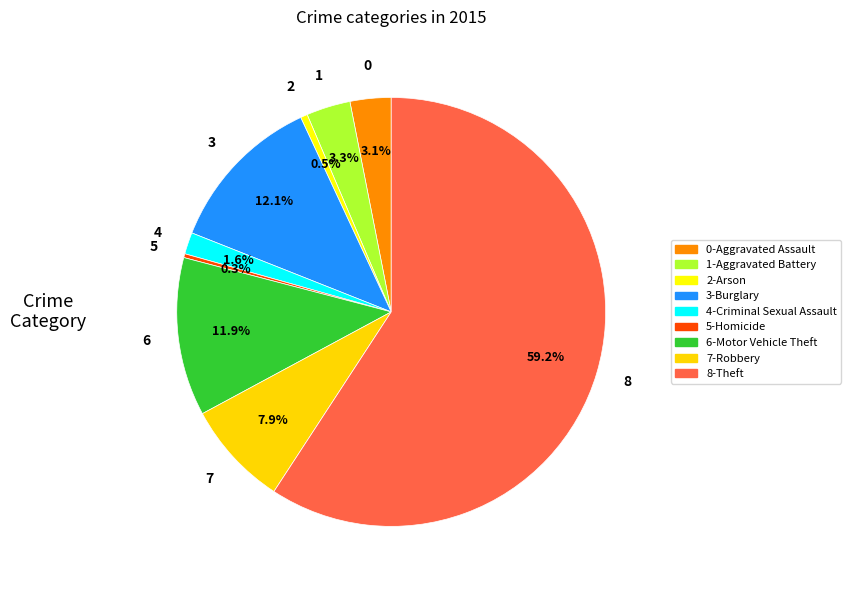

Between 7-Robbery and 5-Homicide, which is larger?

7-Robbery